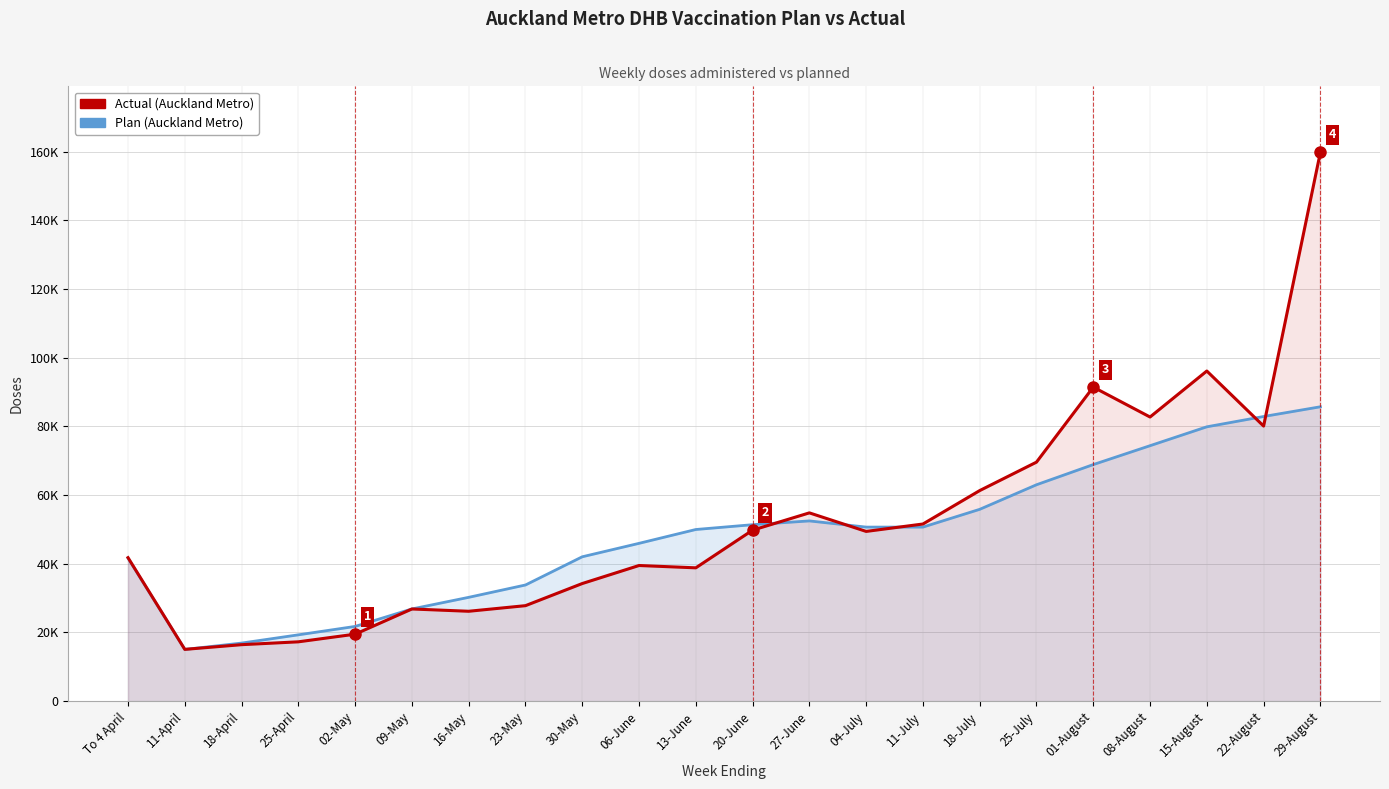

At which category is the sum across all series the highest?

29-August